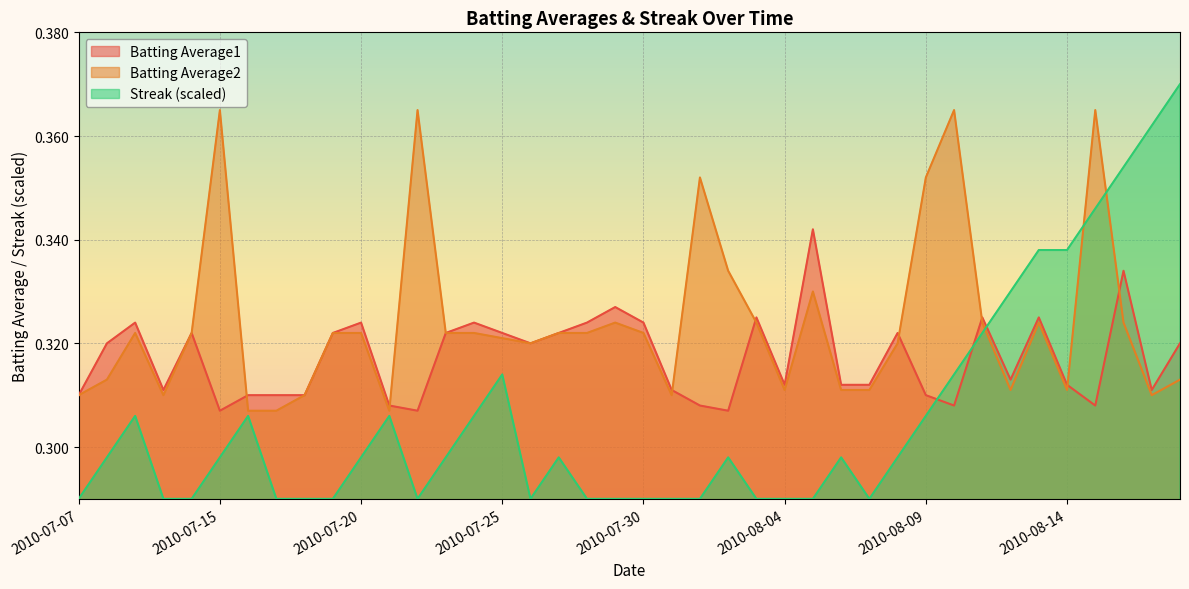

What is the average value of the Batting Average2 series?

0.3